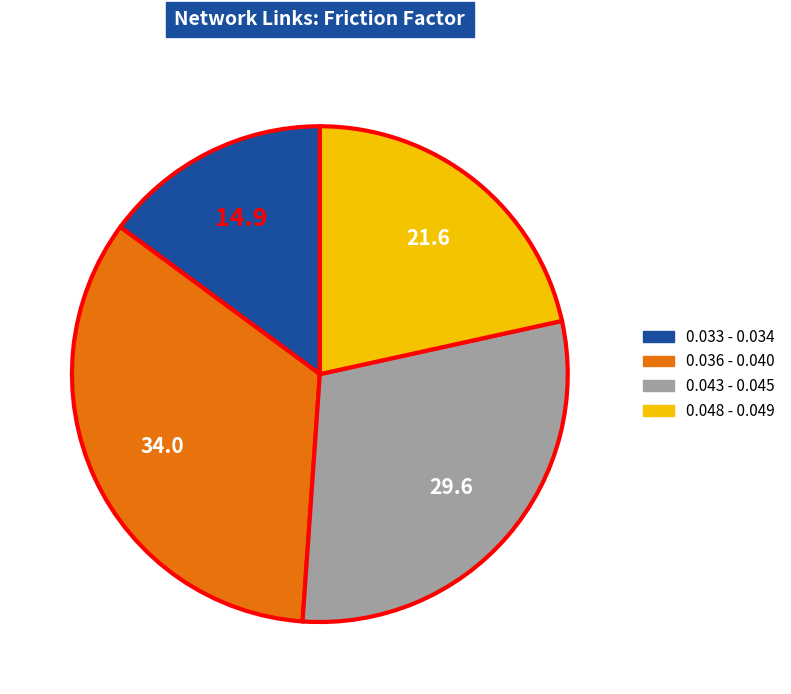

The 0.033 - 0.034 slice represents 15% of the pie. True or false?

True